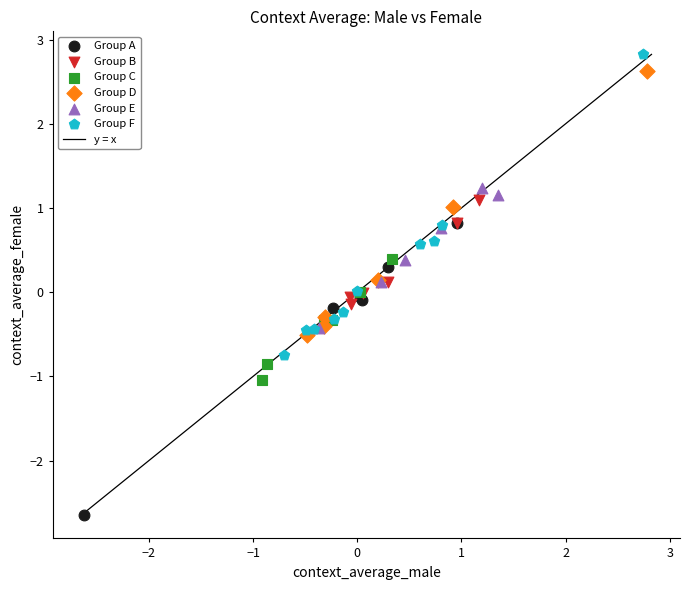

Which series contains the lowest Y value?

Group A